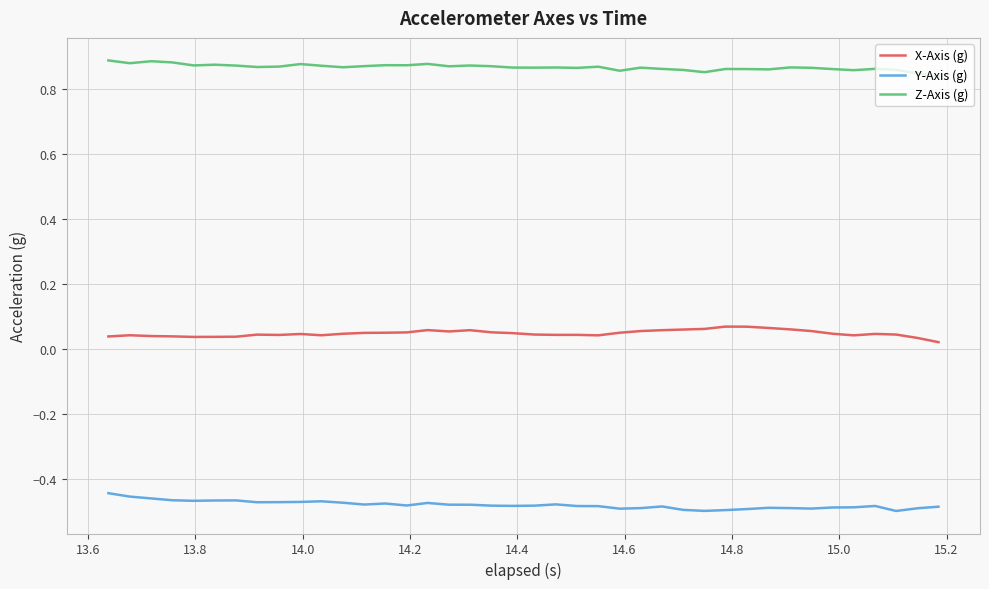

True or false: X-Axis (g) and Y-Axis (g) intersect in this chart.

False